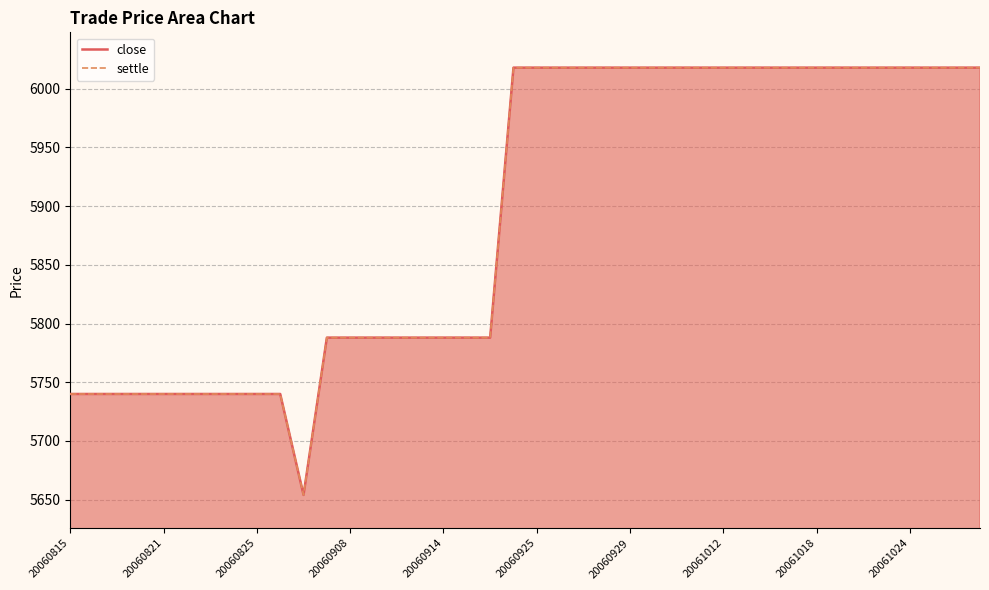

What is the total value across all series at 39?

12036